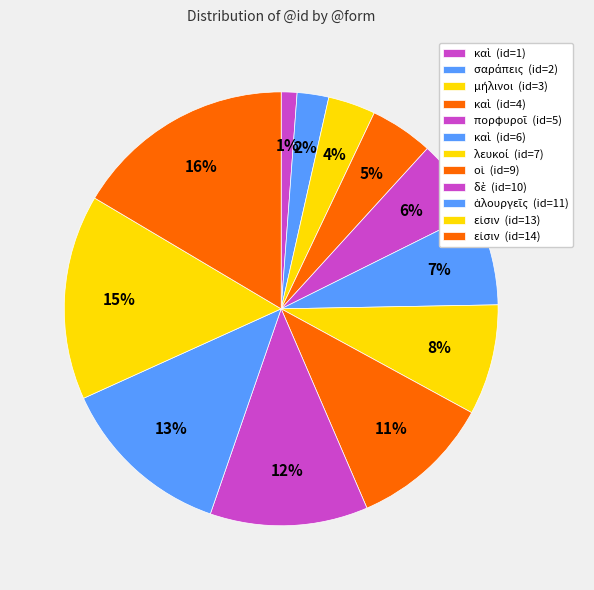

How many segments does this pie chart have?

12